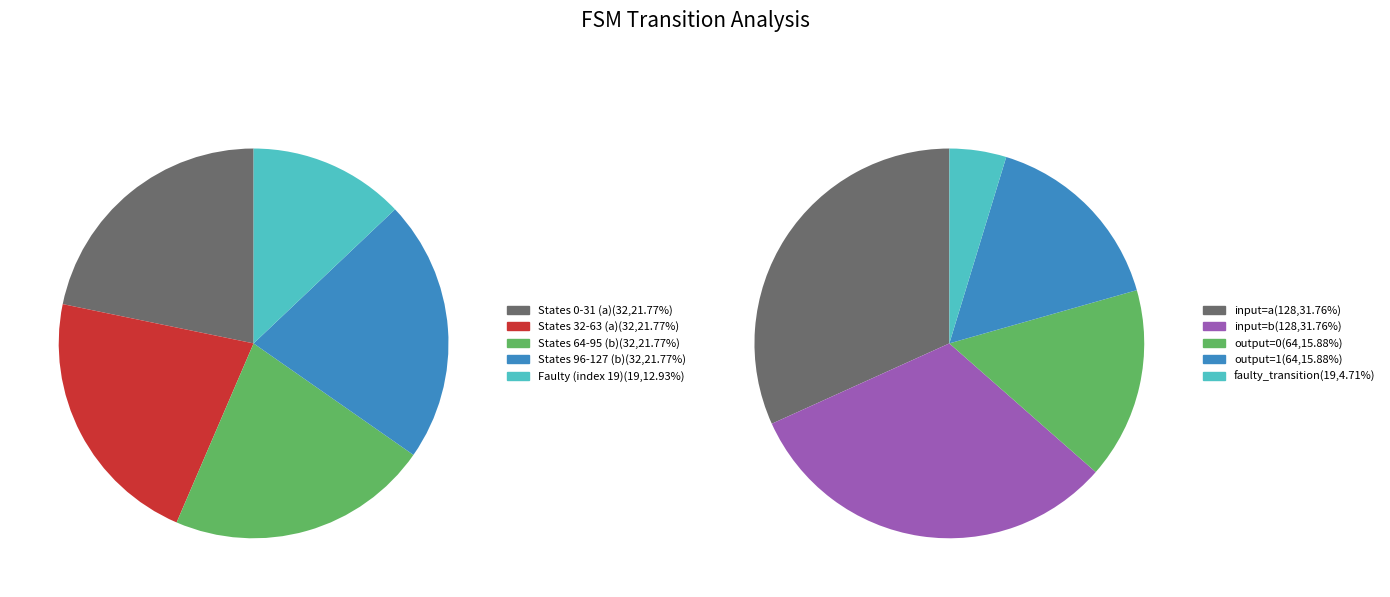

What is the smallest slice in the pie chart?

faulty_transition